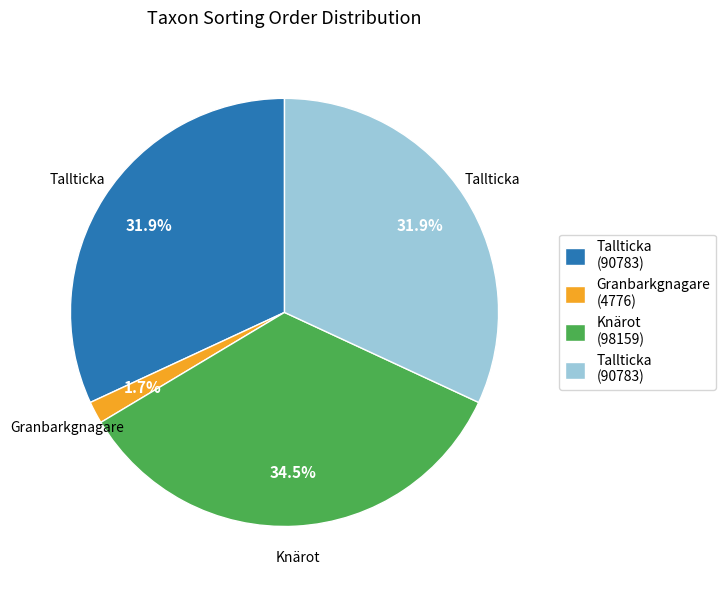

Does any single category account for the majority?

No